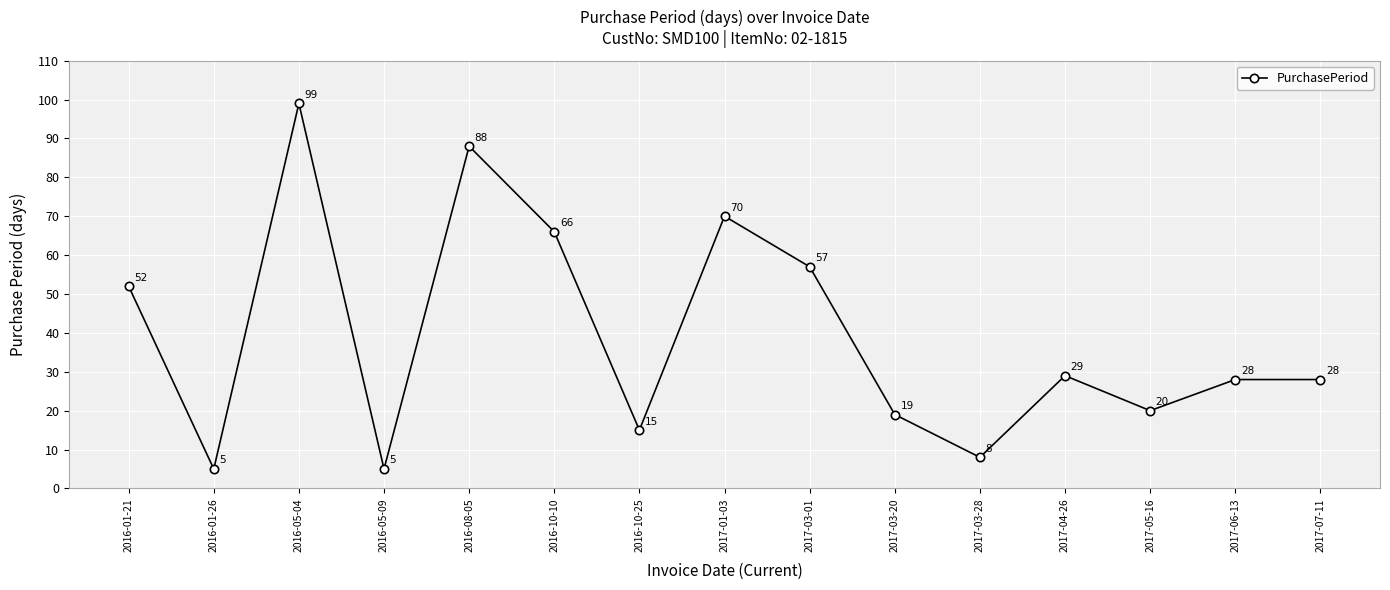

Where does the data first go above 28?

2016-01-21